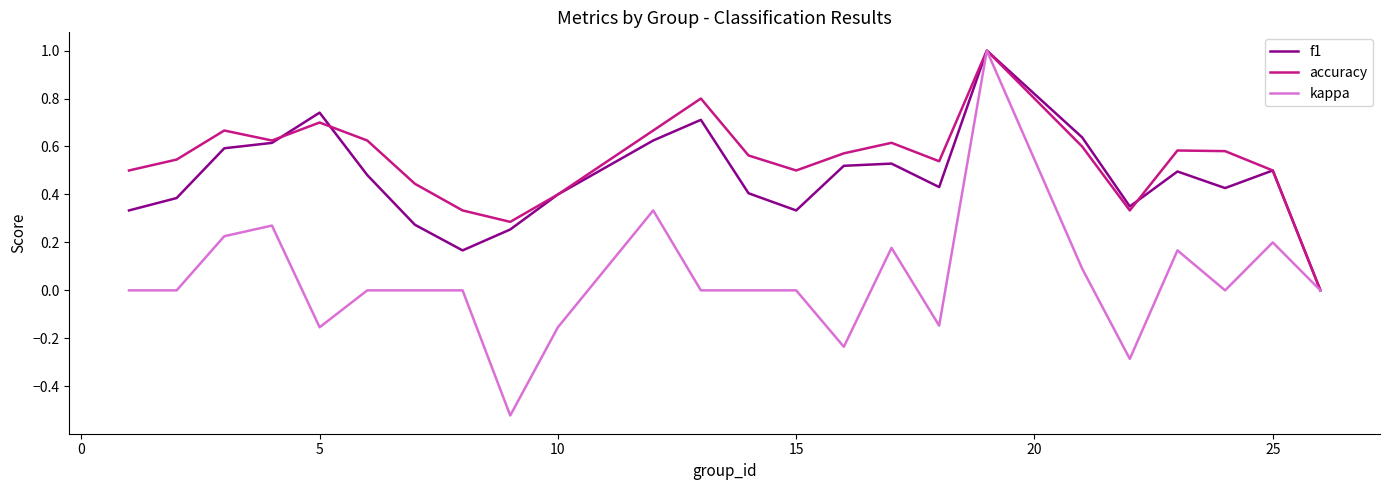

How many lines are shown in the chart?

3